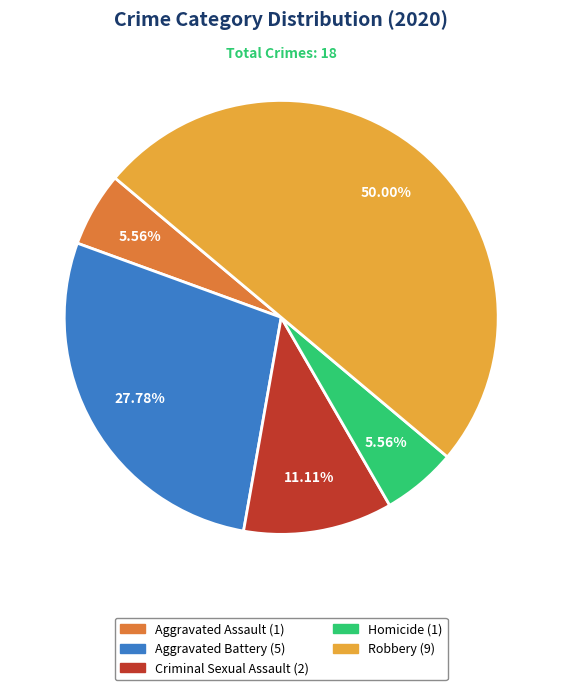

What is the largest slice in the pie chart?

Robbery